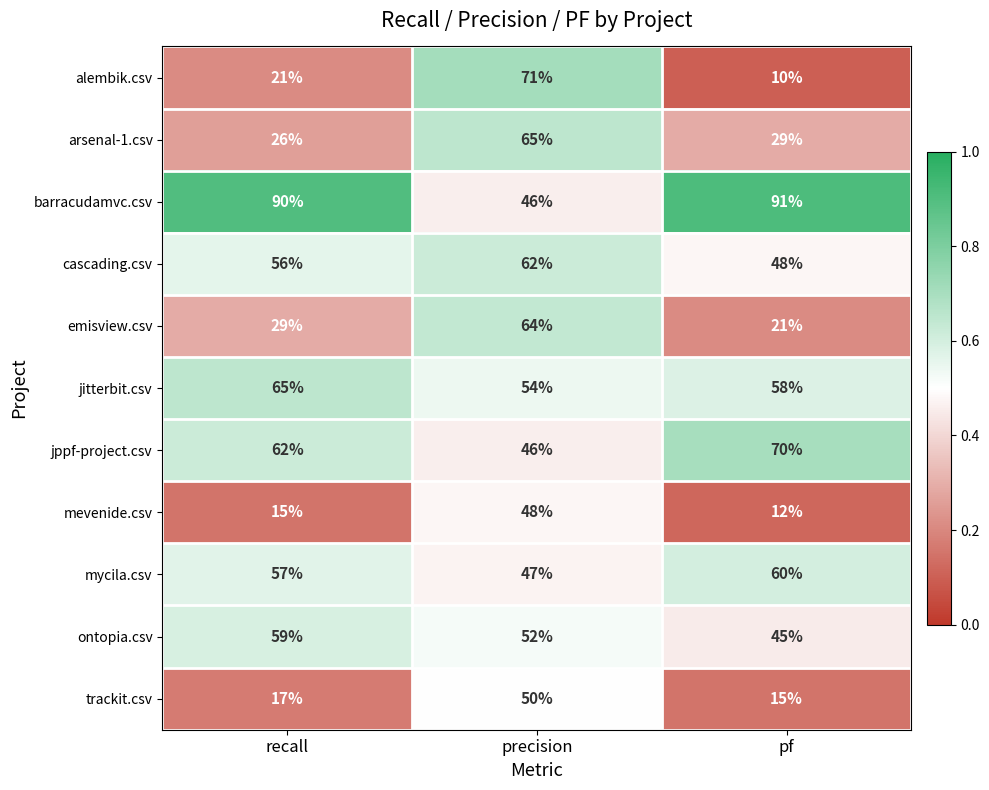

True or false: jitterbit.csv has a value of 54 at precision.

True